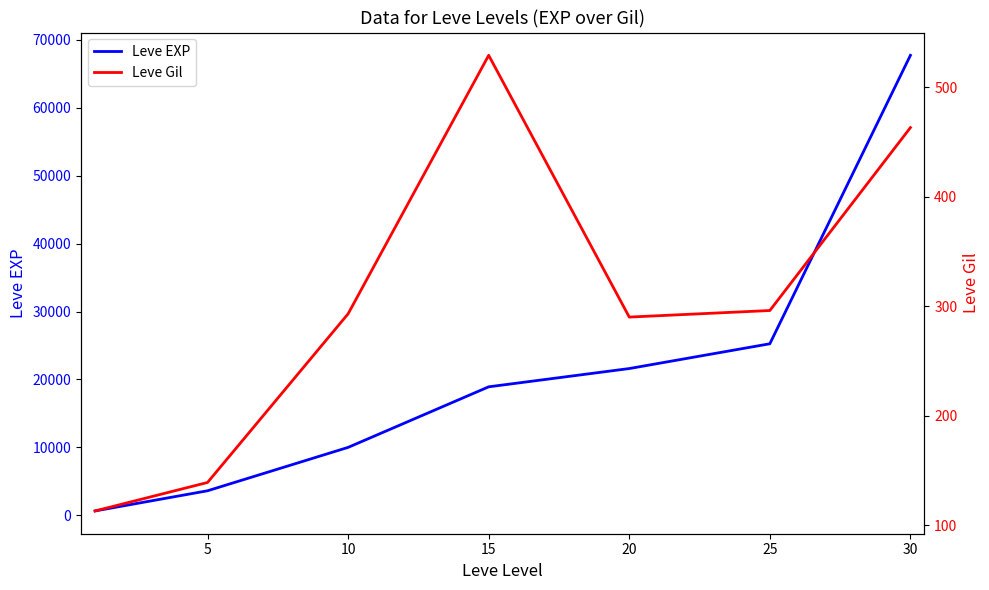

What is the value of the Leve EXP point at the 3rd from the left?

9990